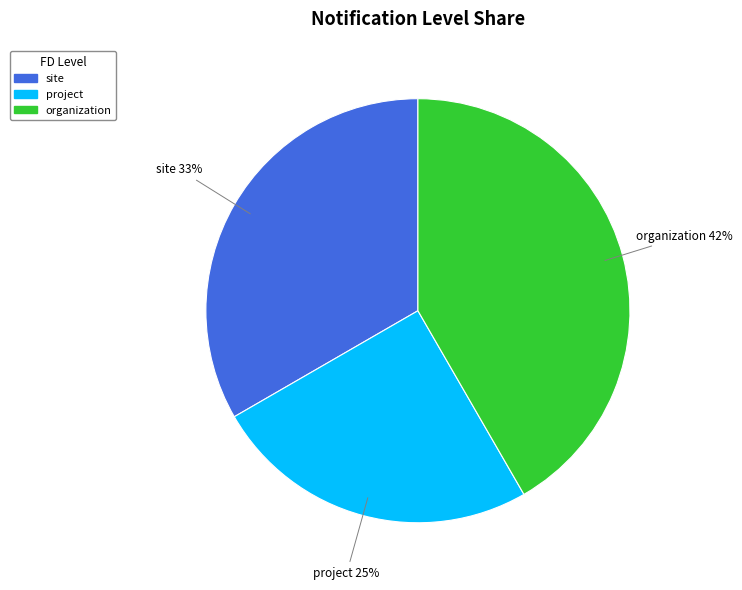

The organization slice represents 49% of the pie. True or false?

False